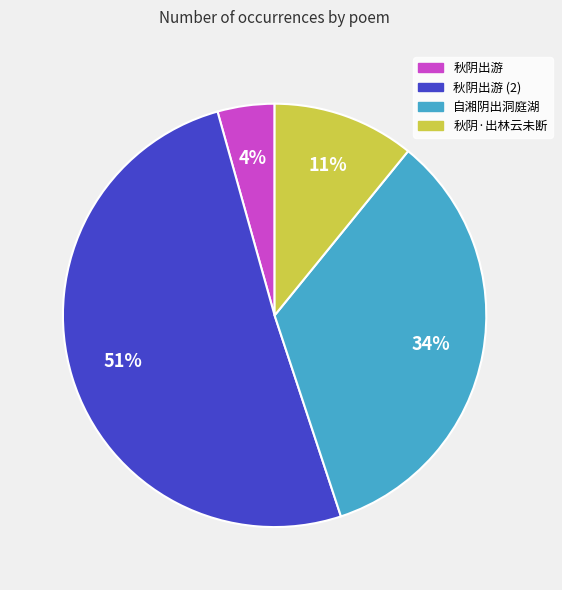

Is there a majority slice in this chart?

Yes